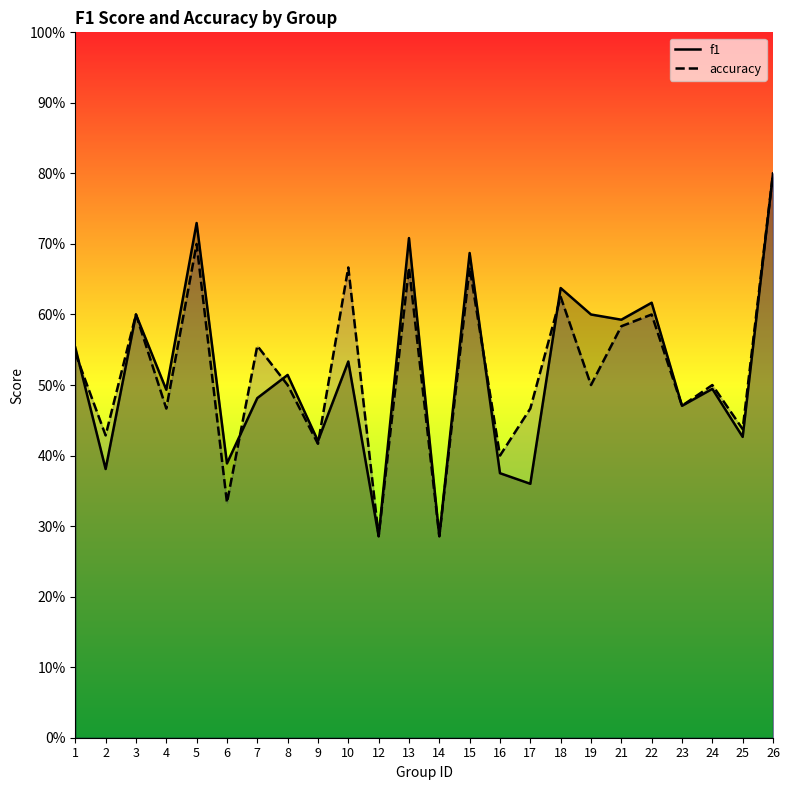

What is the value of the f1 point at the 8th from the left?

0.5